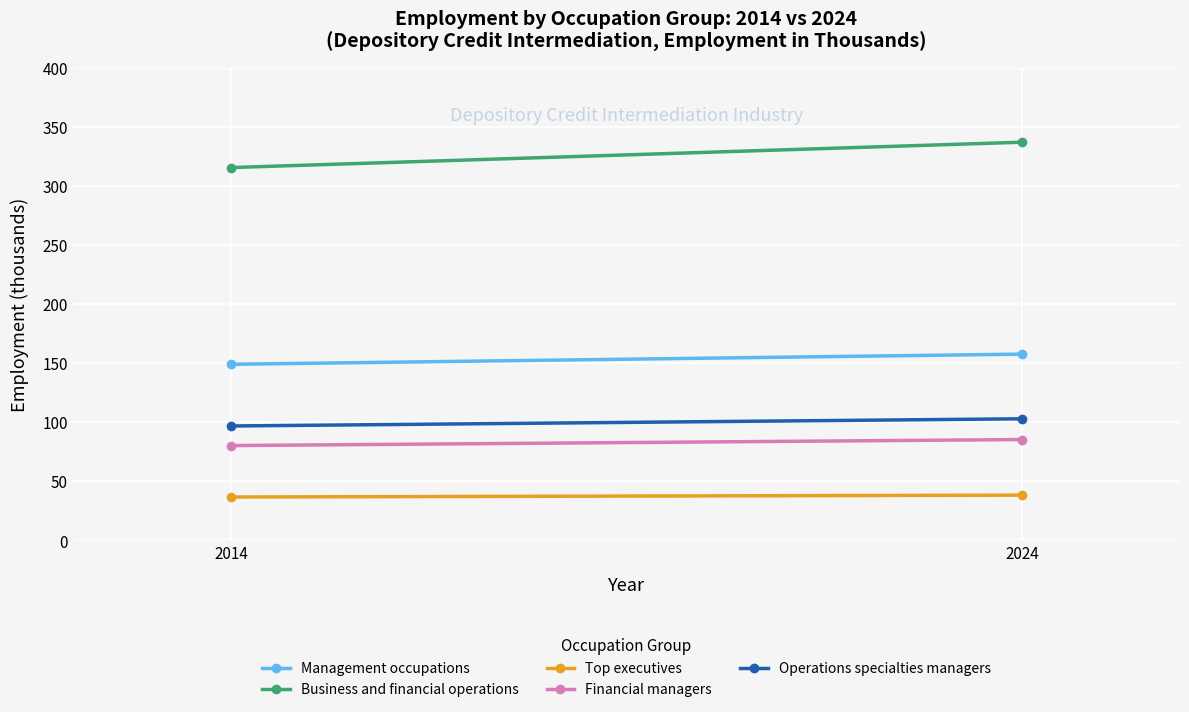

At which label does Operations specialties managers reach its peak?

2024